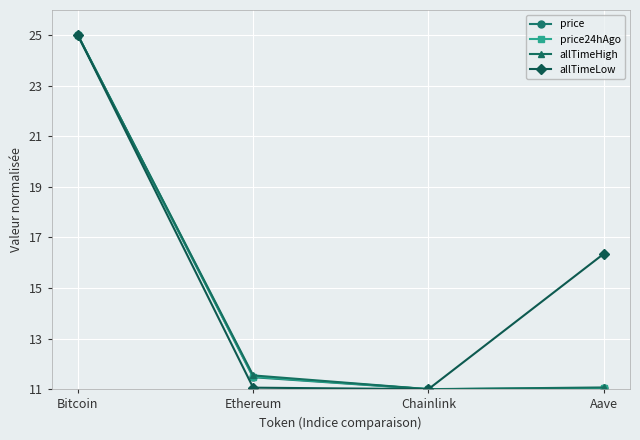

How many lines are shown in the chart?

4